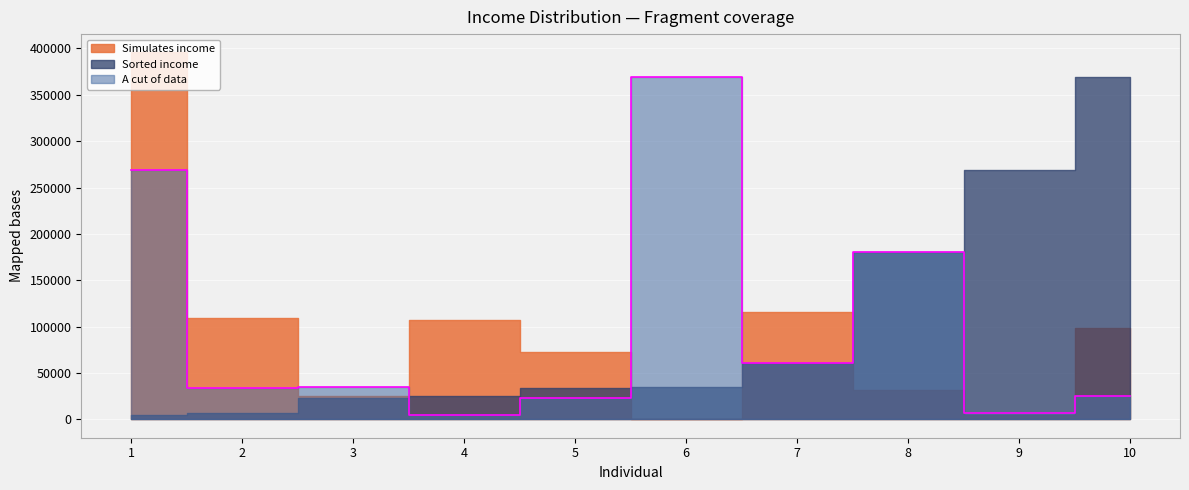

What is the approximate value of Sorted income at 3?

22648.4